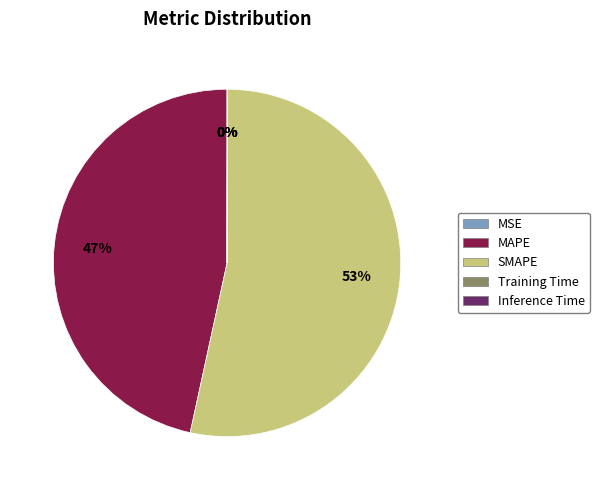

Is there any slice that represents more than half of the pie?

Yes